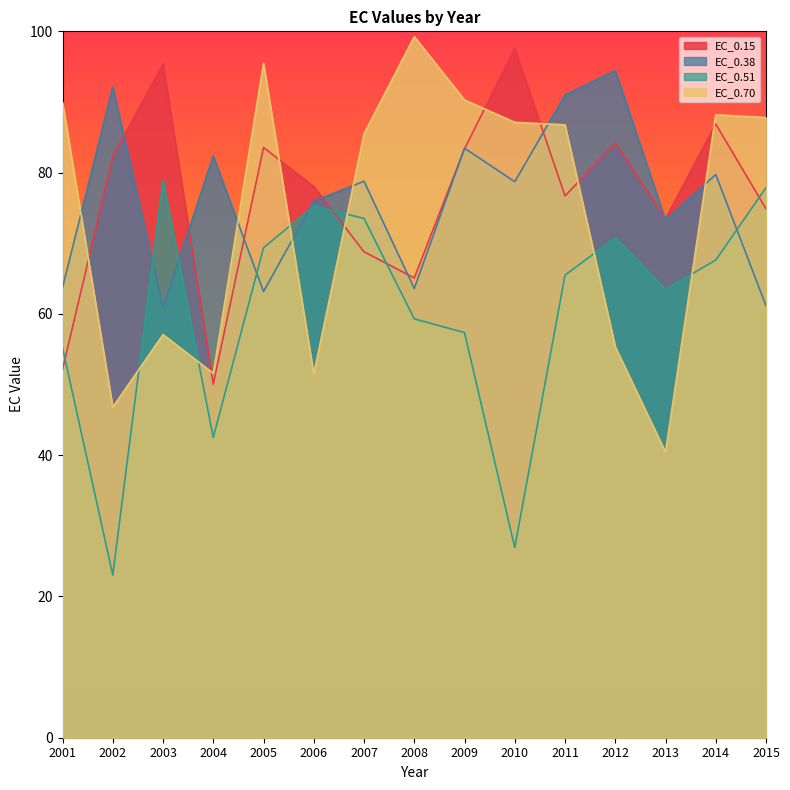

What is the maximum value shown in the chart?

99.3